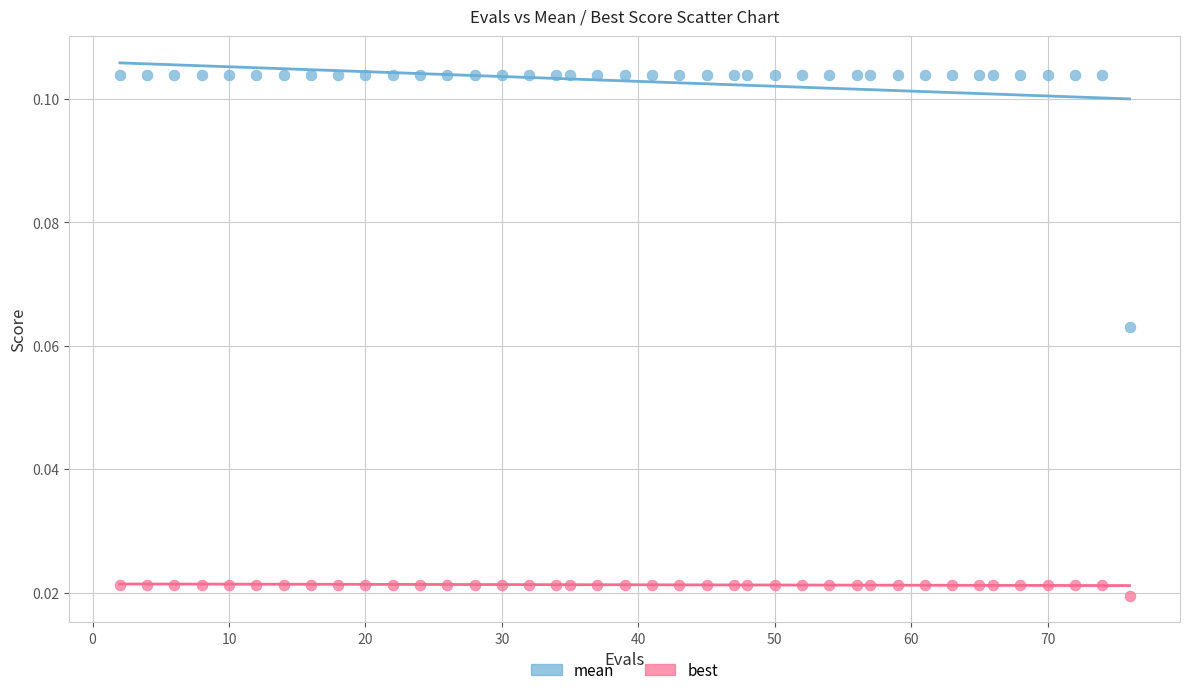

What is the X range (max minus min) for the scatter plot?

74.0